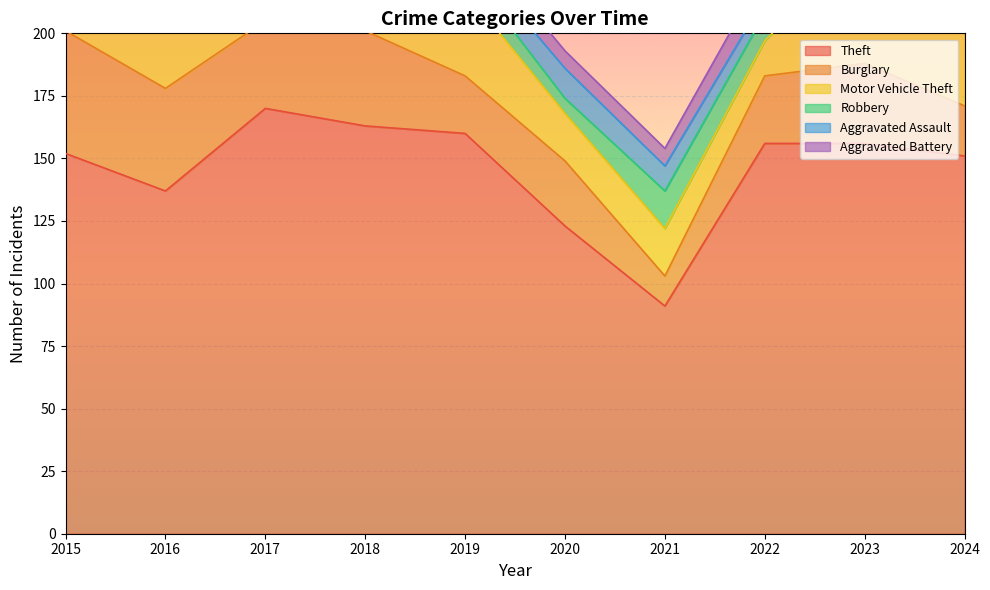

At which label does Motor Vehicle Theft reach its peak?

2024